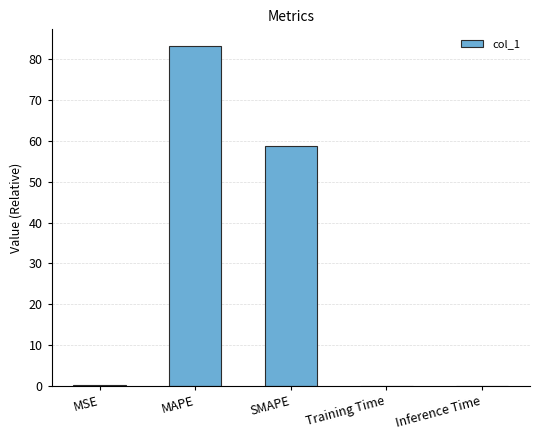

The value at SMAPE is 91.7. True or false?

False